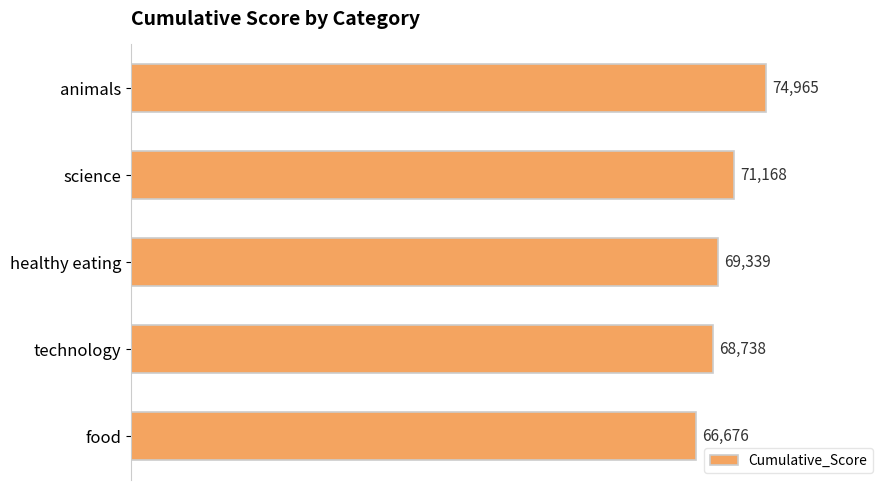

Rank the categories by value from lowest to highest.

food, technology, healthy eating, science, animals